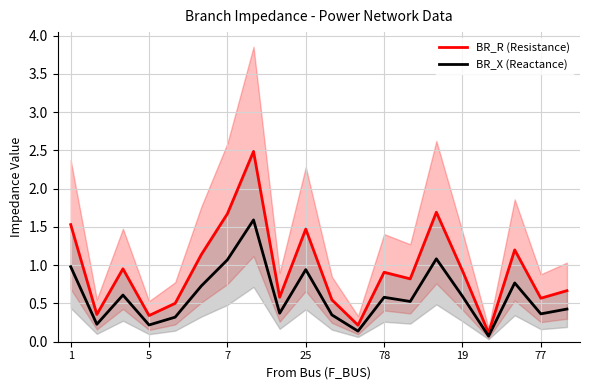

List the series in order of their peak value, highest first.

BR_R (Resistance), BR_X (Reactance)